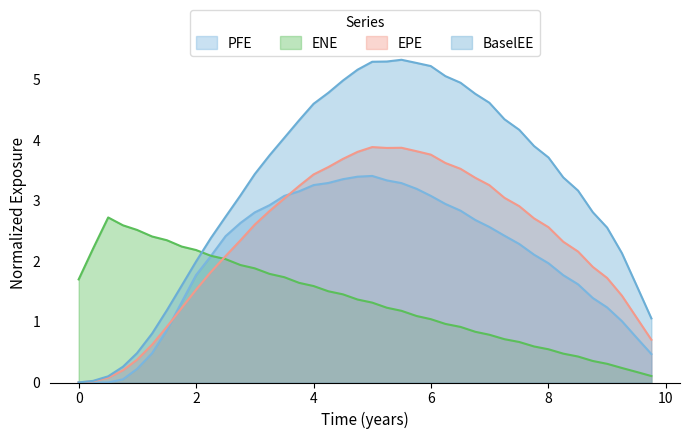

True or false: BaselEE and ENE cross at least once.

True